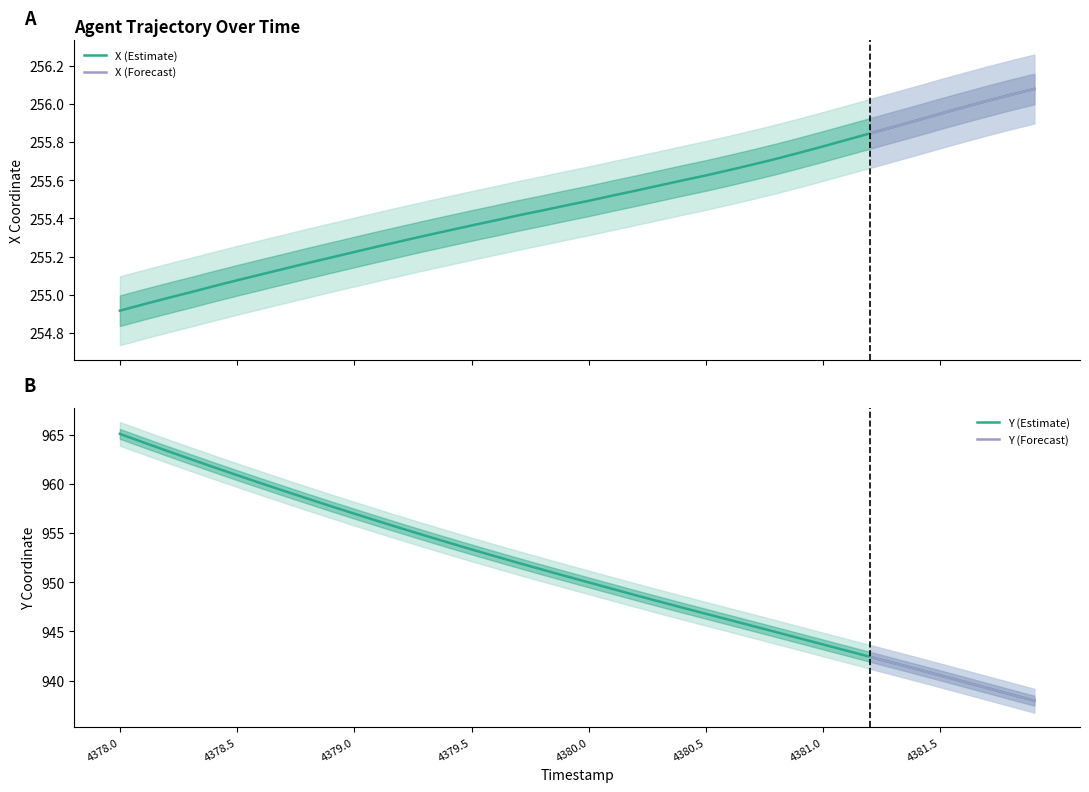

At which label does Y first exceed 950?

4378.0